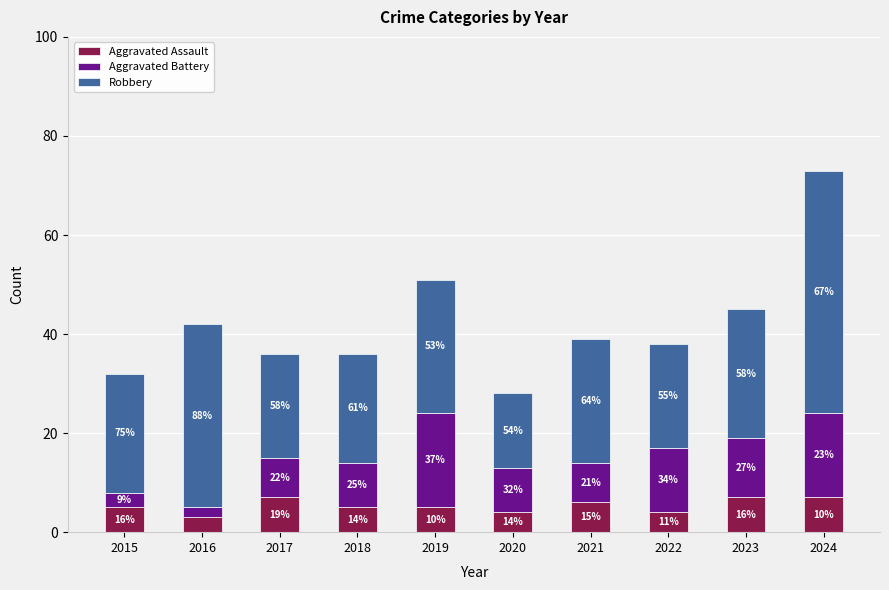

How many bars are there in total?

10